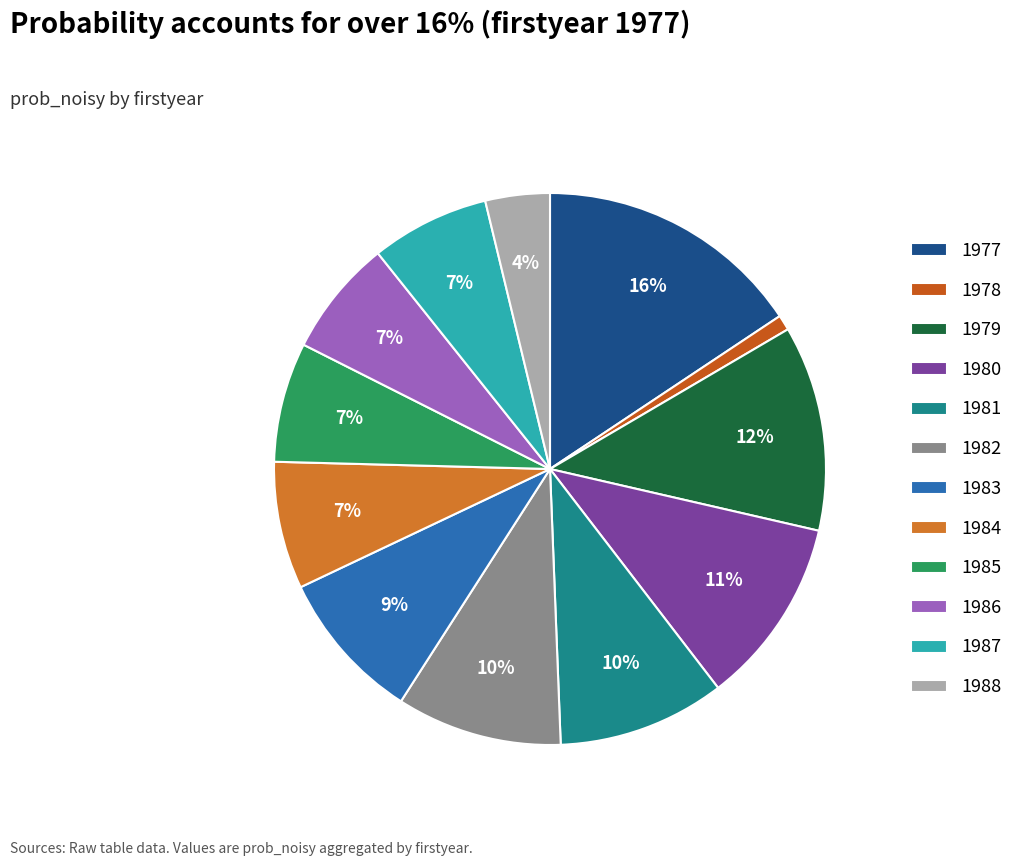

To the nearest percent, what is the average slice percentage?

8%